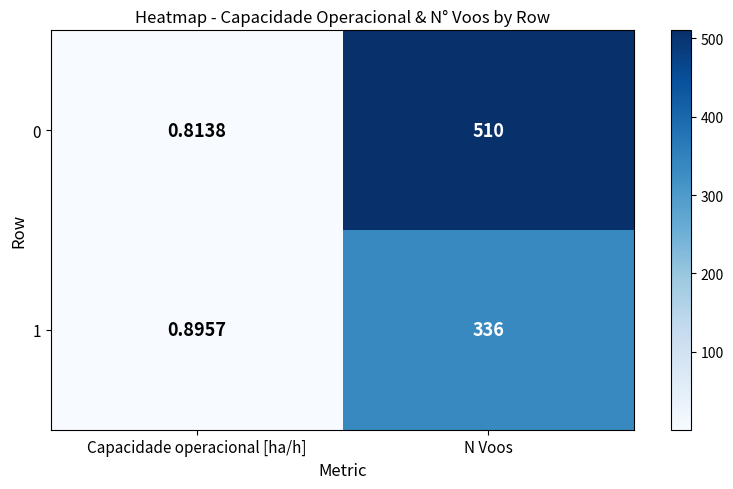

Which category has the highest value across all series?

N Voos